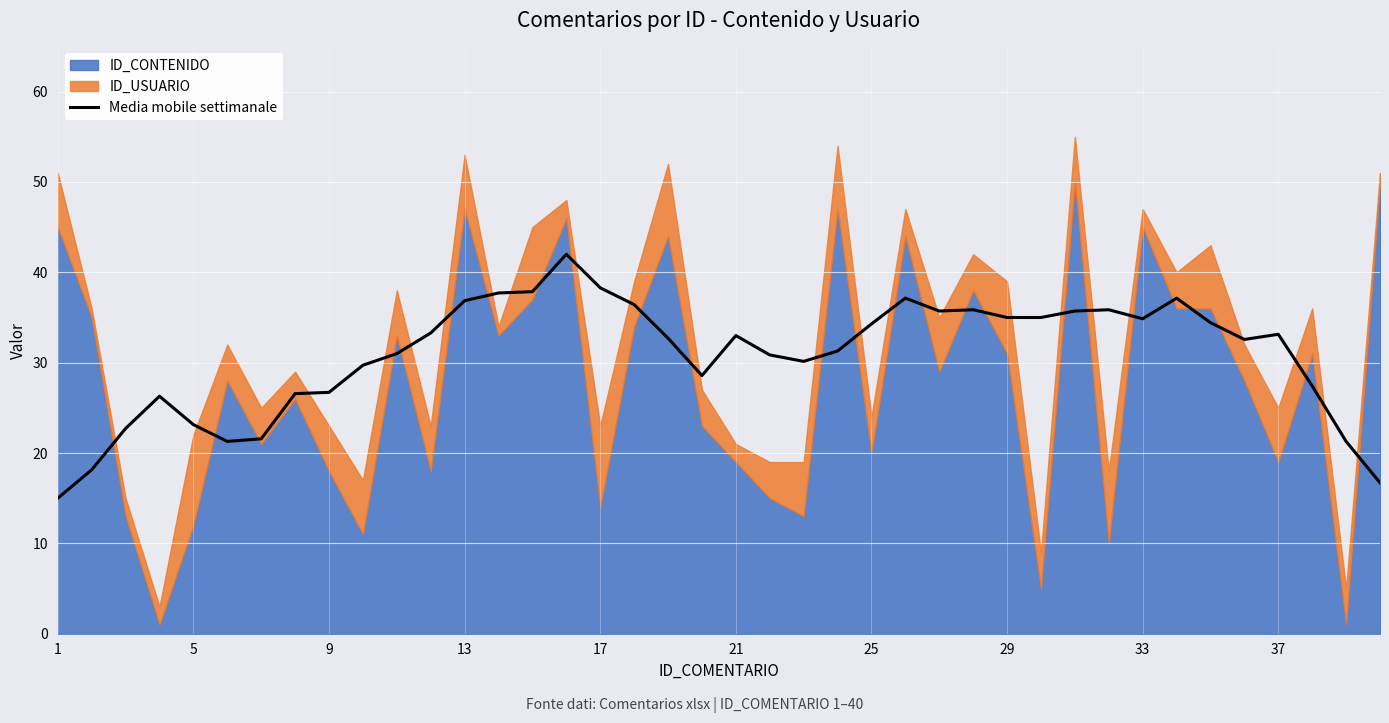

The Media mobile settimanale series shows 17.2 at 17. True or false?

False